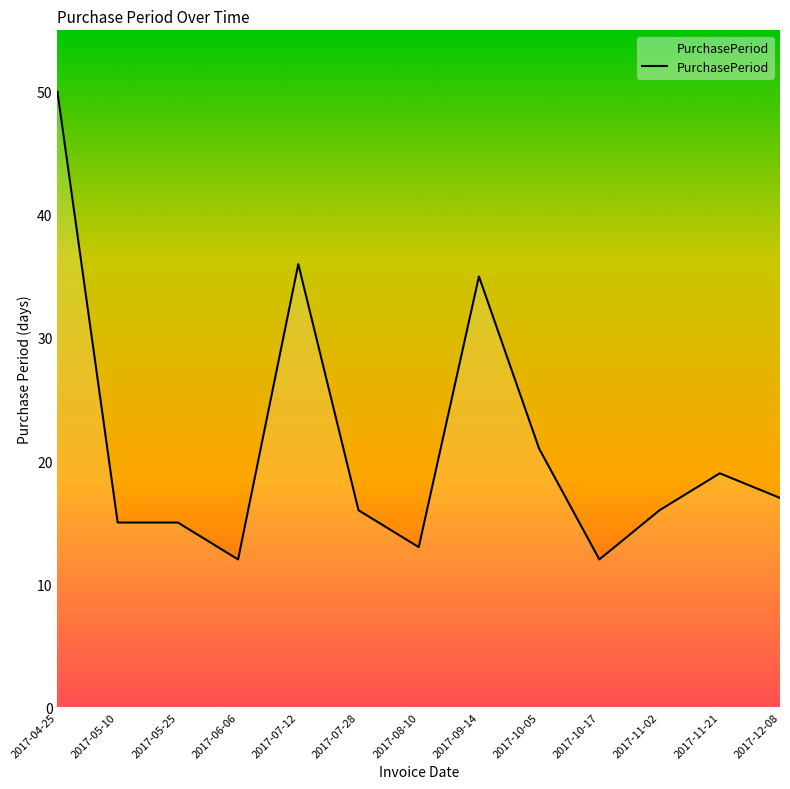

What is the minimum value shown in the chart?

12